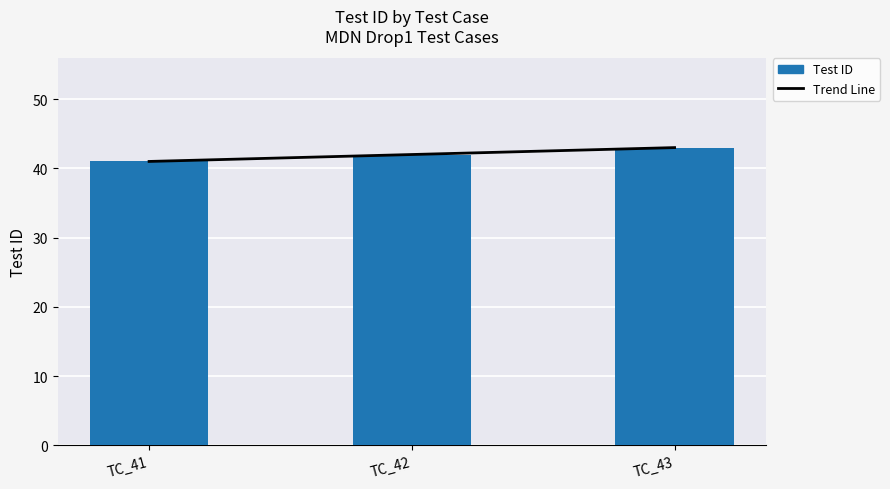

True or false: Trend Line has a value of 42 at TC_42.

True